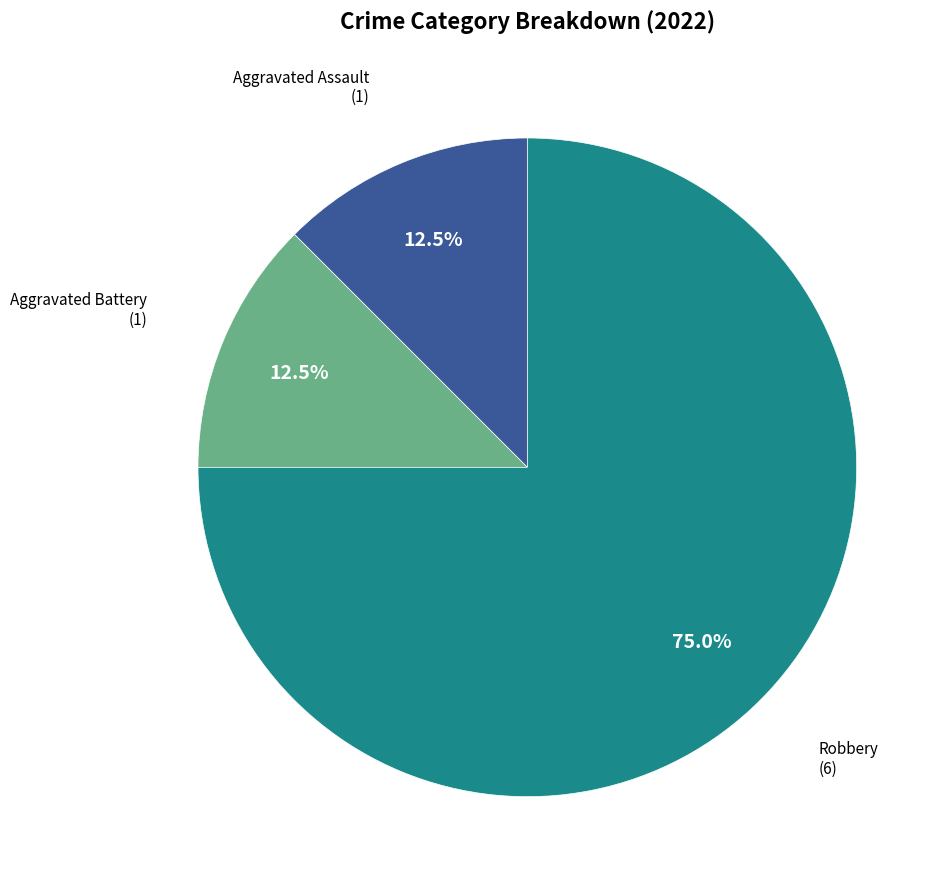

Combined, what portion of the pie is Aggravated Battery and Robbery?

87.5%